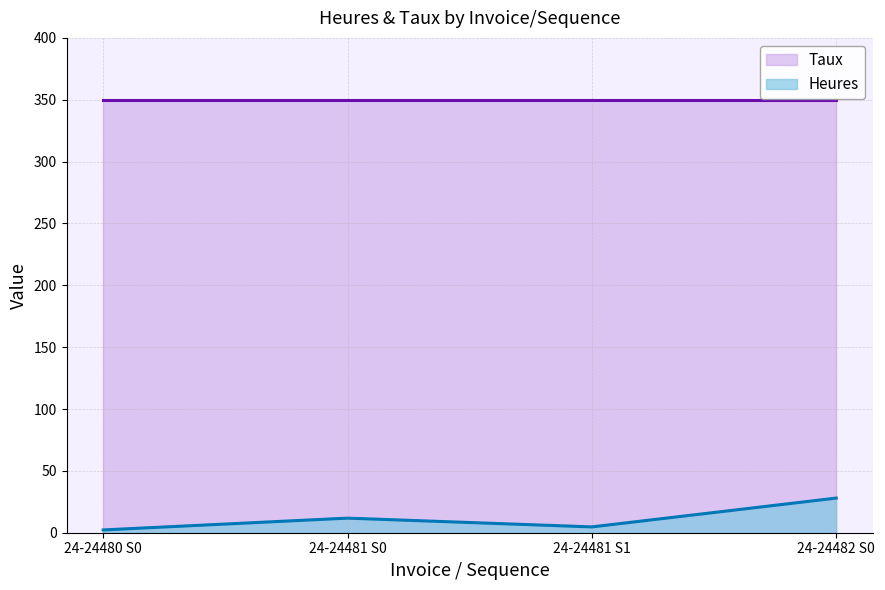

What is the smallest value displayed?

2.2